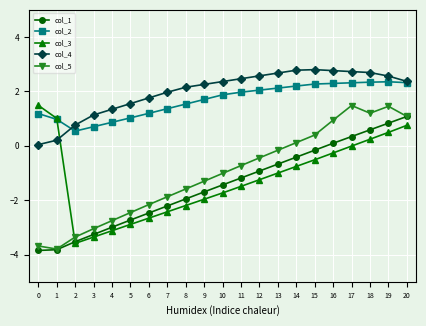

What is the spread (max minus min) of values at 3?

4.5